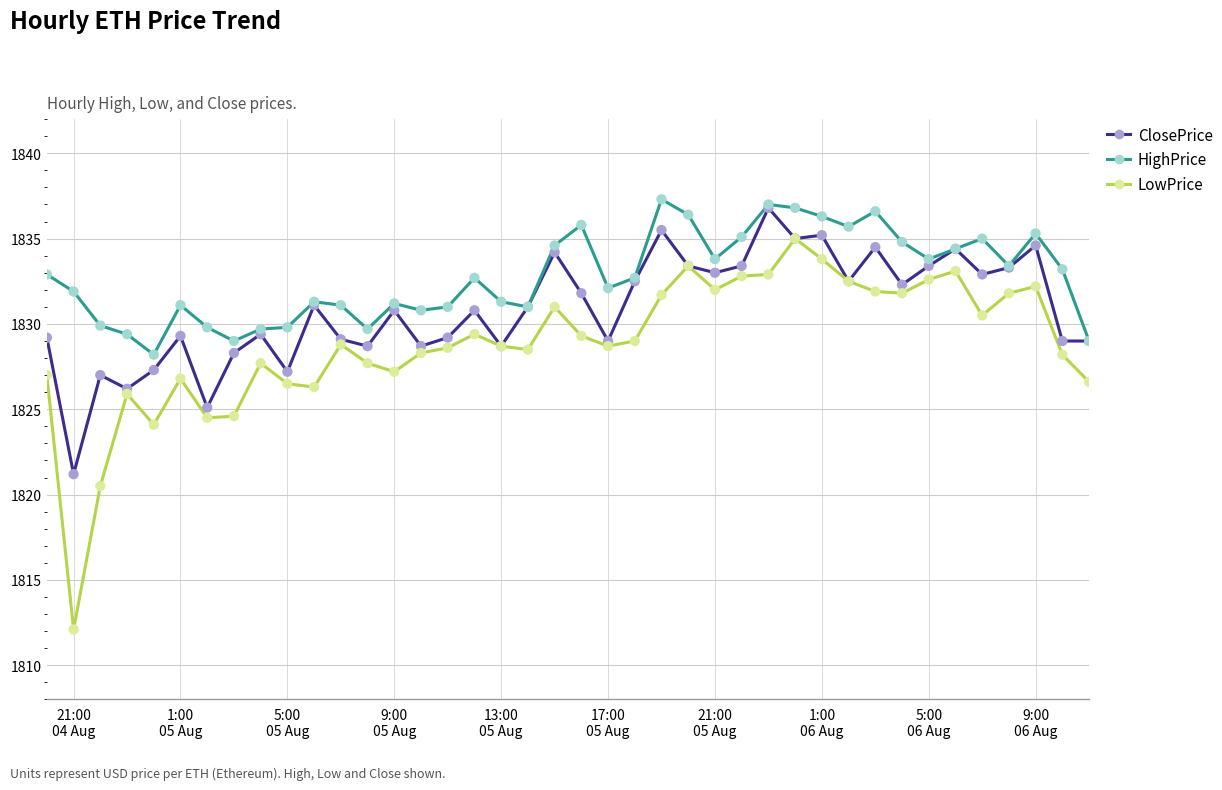

What are all the series names shown in the legend?

ClosePrice, HighPrice, LowPrice